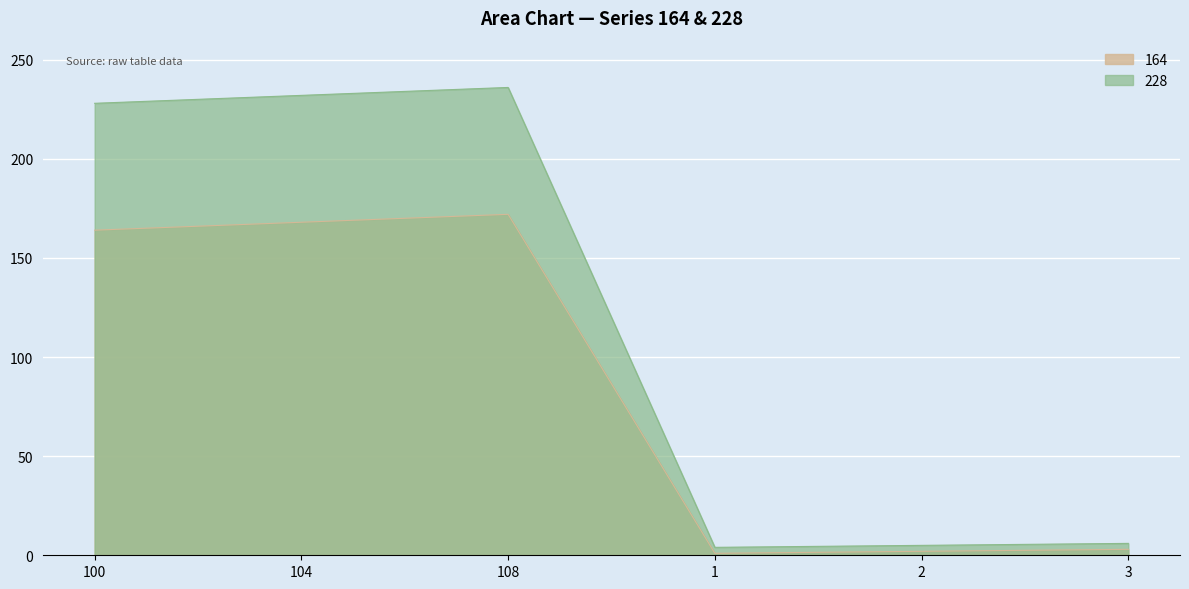

At which label does 228 reach its peak?

108